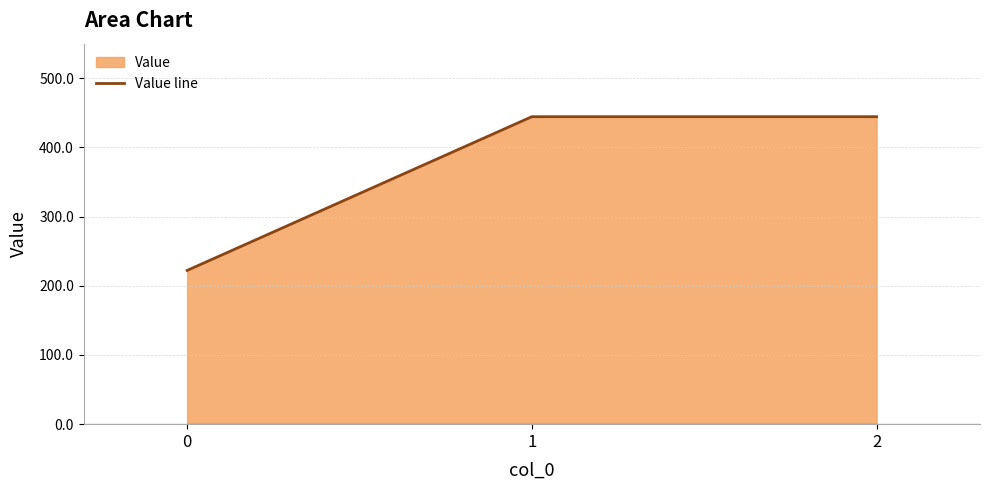

List the labels in order of value, largest first.

1, 2, 0